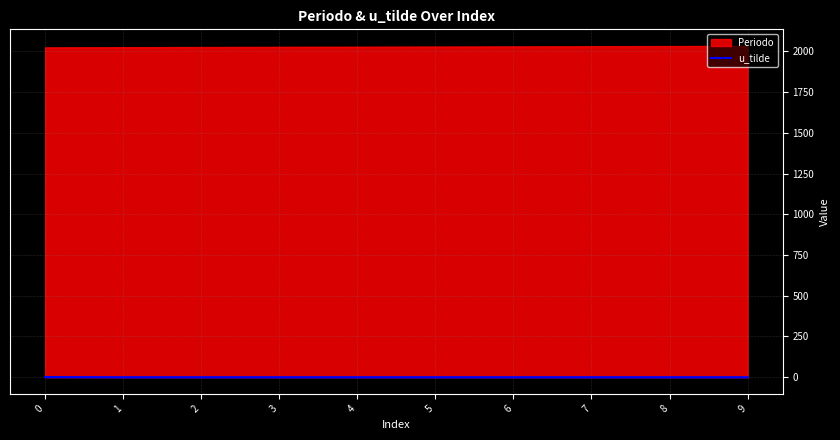

How many values are between 0 and 1?

10